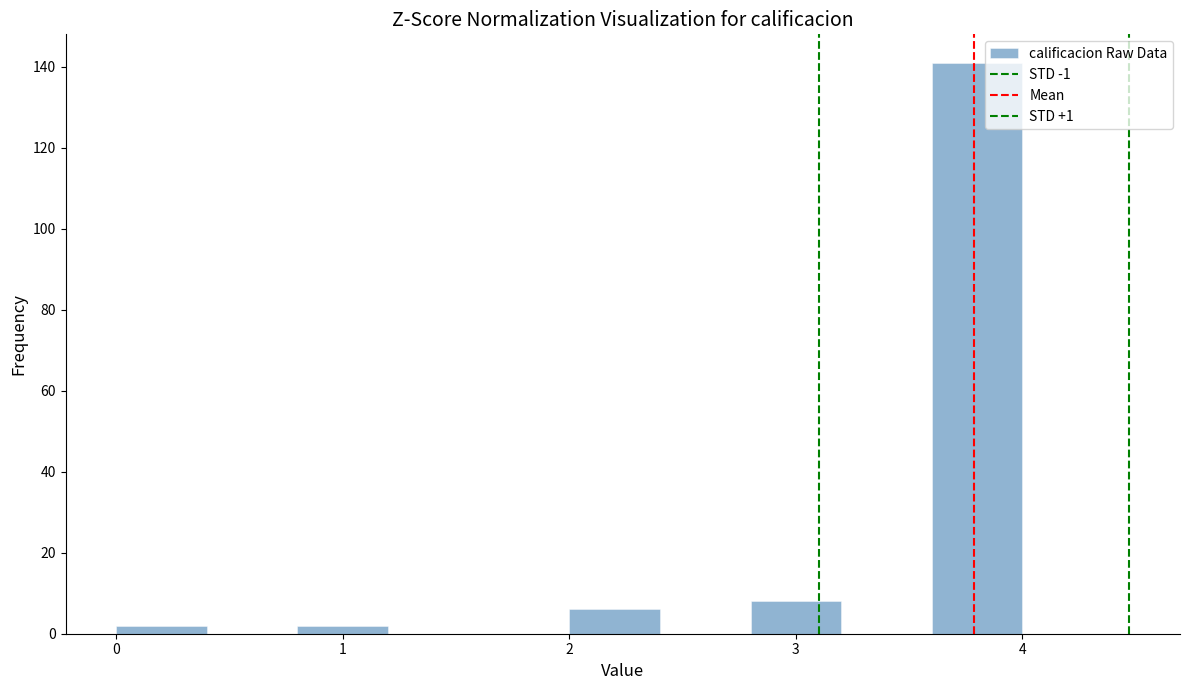

Which range on the x-axis has the tallest bar?

3.6 to 4.0